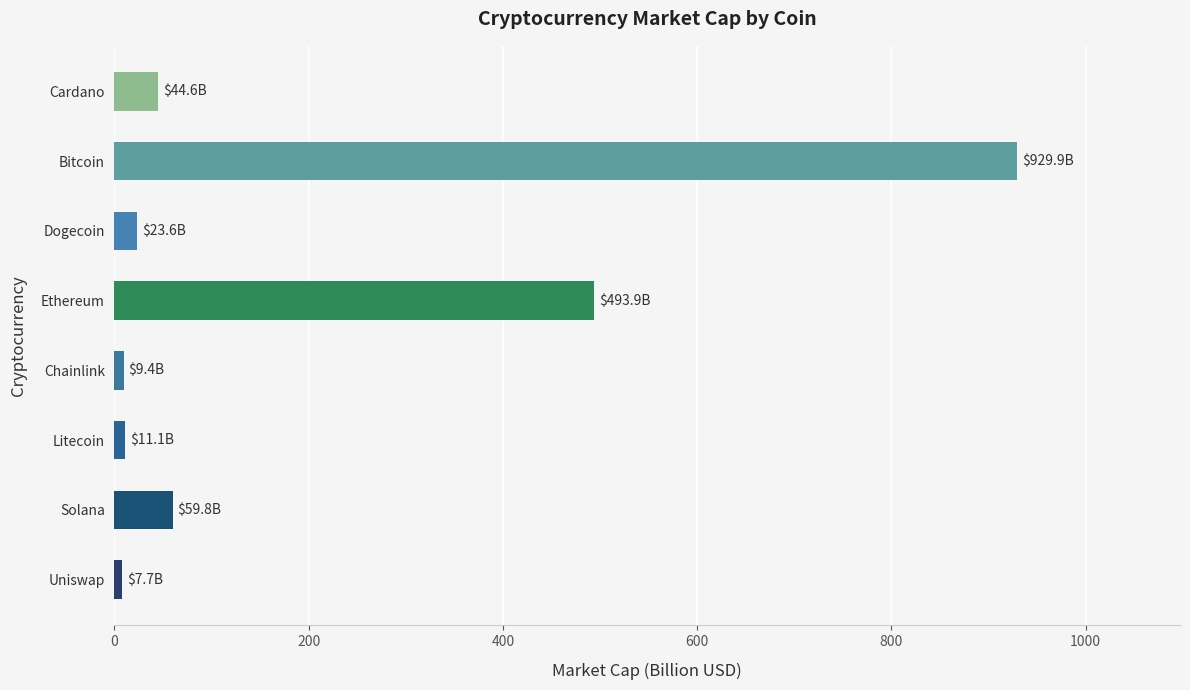

What is the label of the 5th bar from the top?

Chainlink